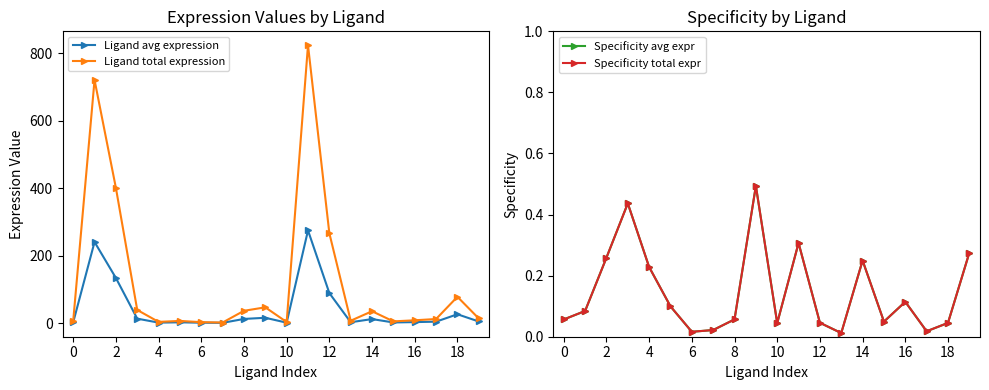

What is the label of the 18th point from the left?

17